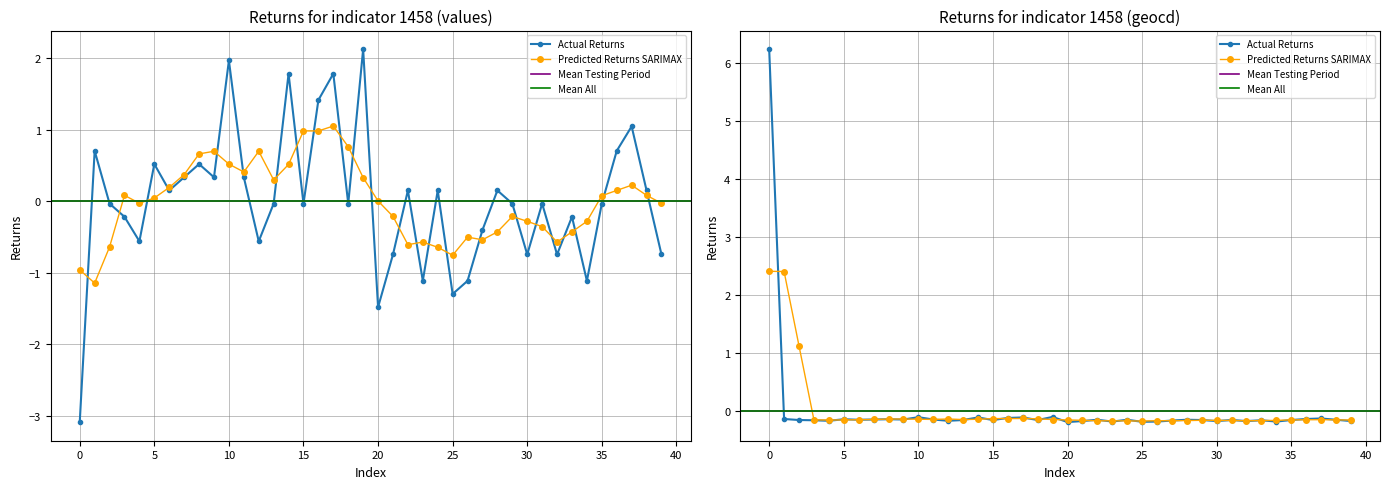

How many intersections are there between geocd and values?

16